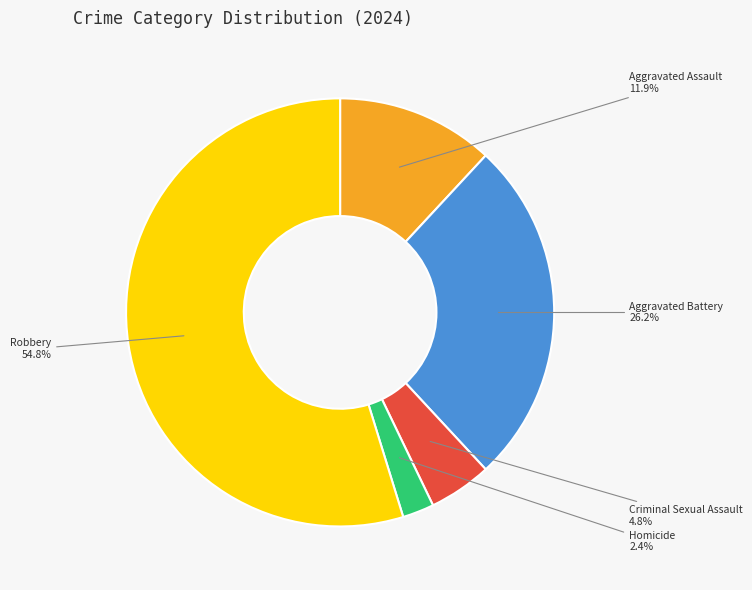

Is there any slice that represents more than half of the pie?

Yes